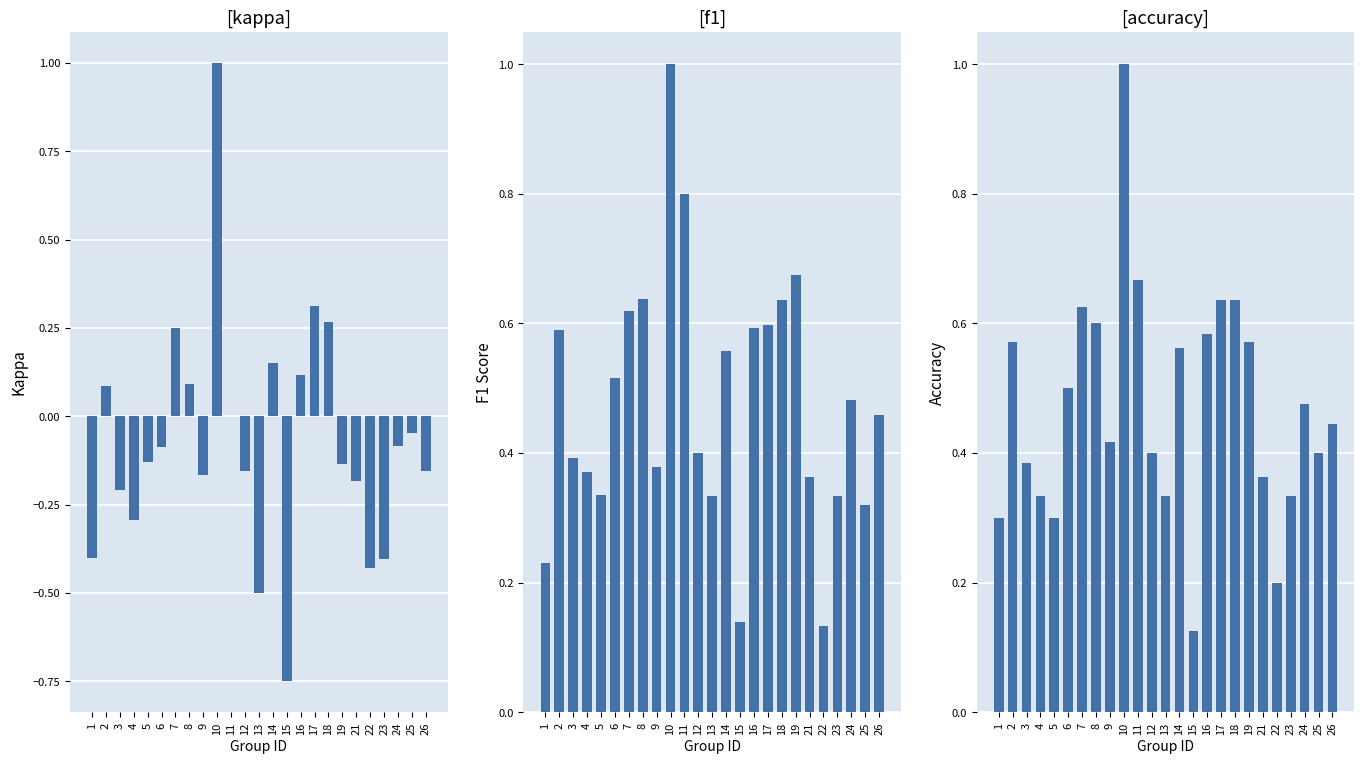

What is the approximate value of f1 at 10?

1.0